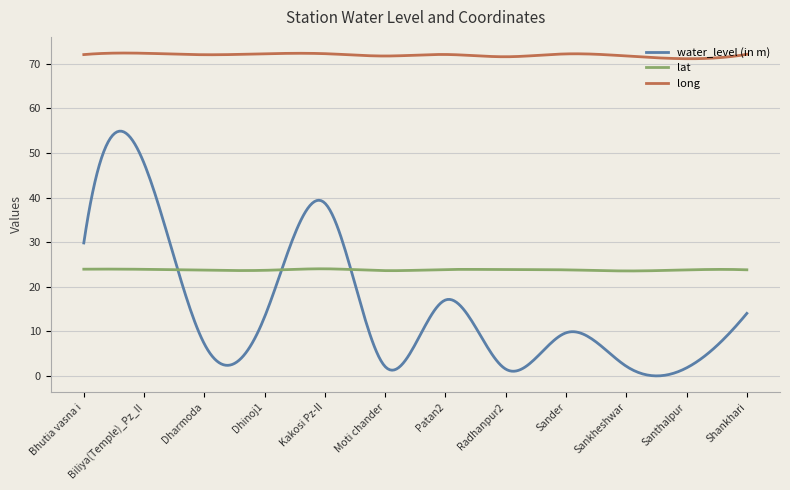

How many distinct data groups are displayed?

3